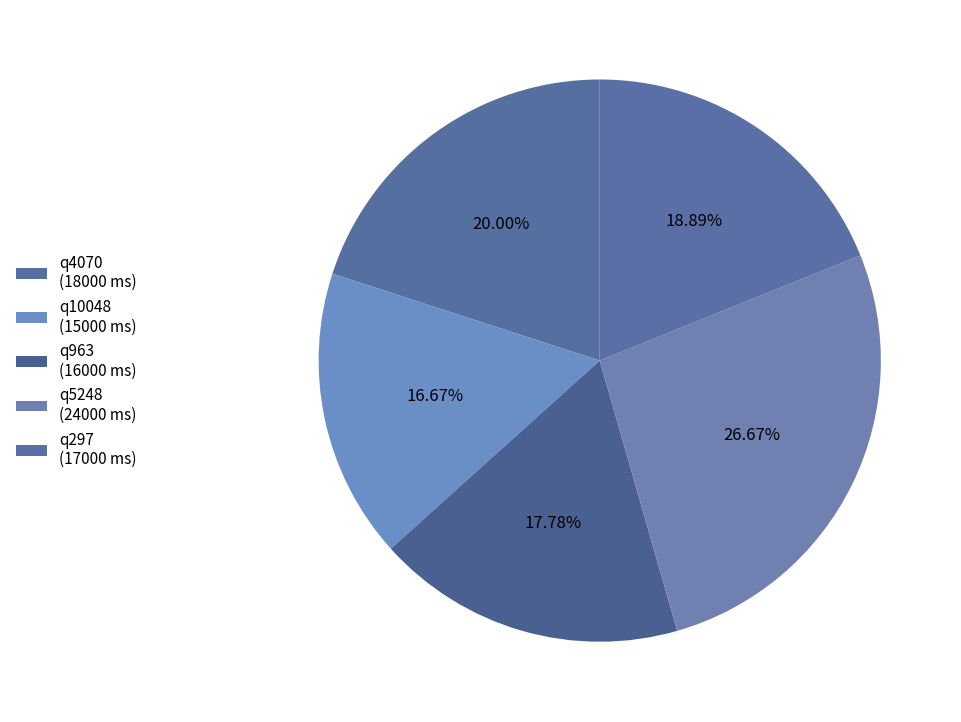

What is the largest slice in the pie chart?

q5248